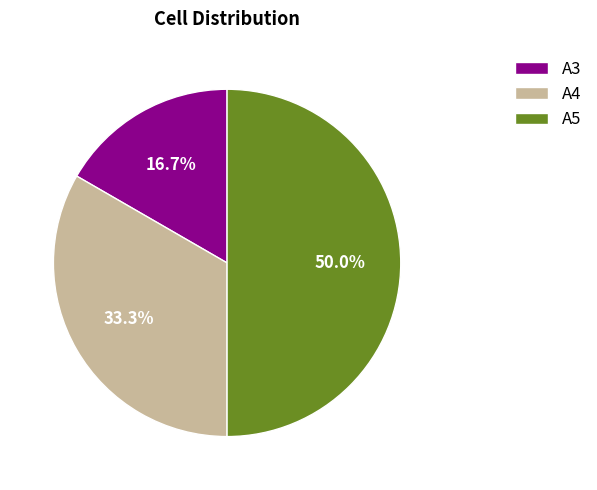

What is the ratio of the value at A4 to the value at A5?

0.7